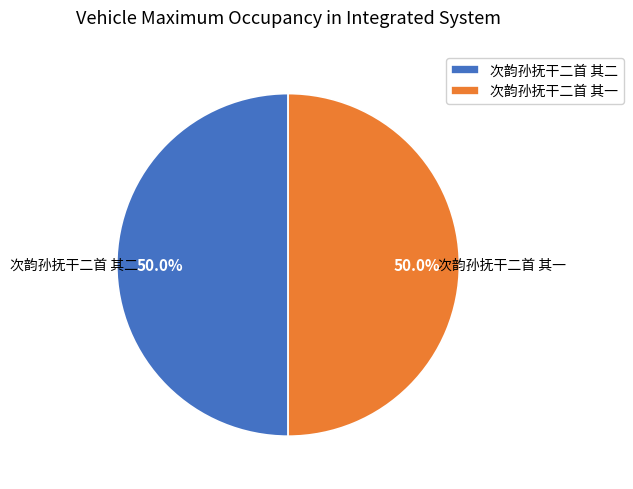

To the nearest percent, what is the average slice percentage?

50%